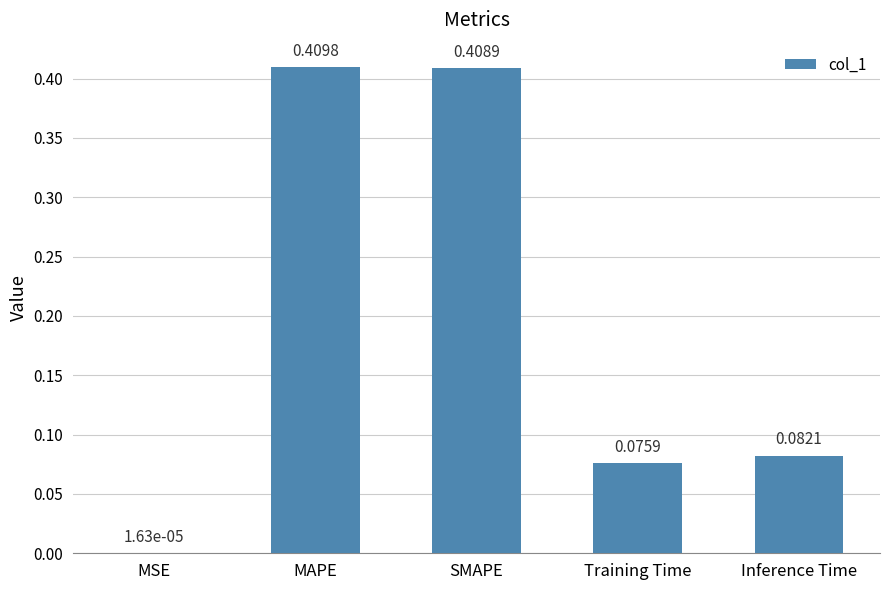

What is the change in value from MAPE to Training Time?

-0.3